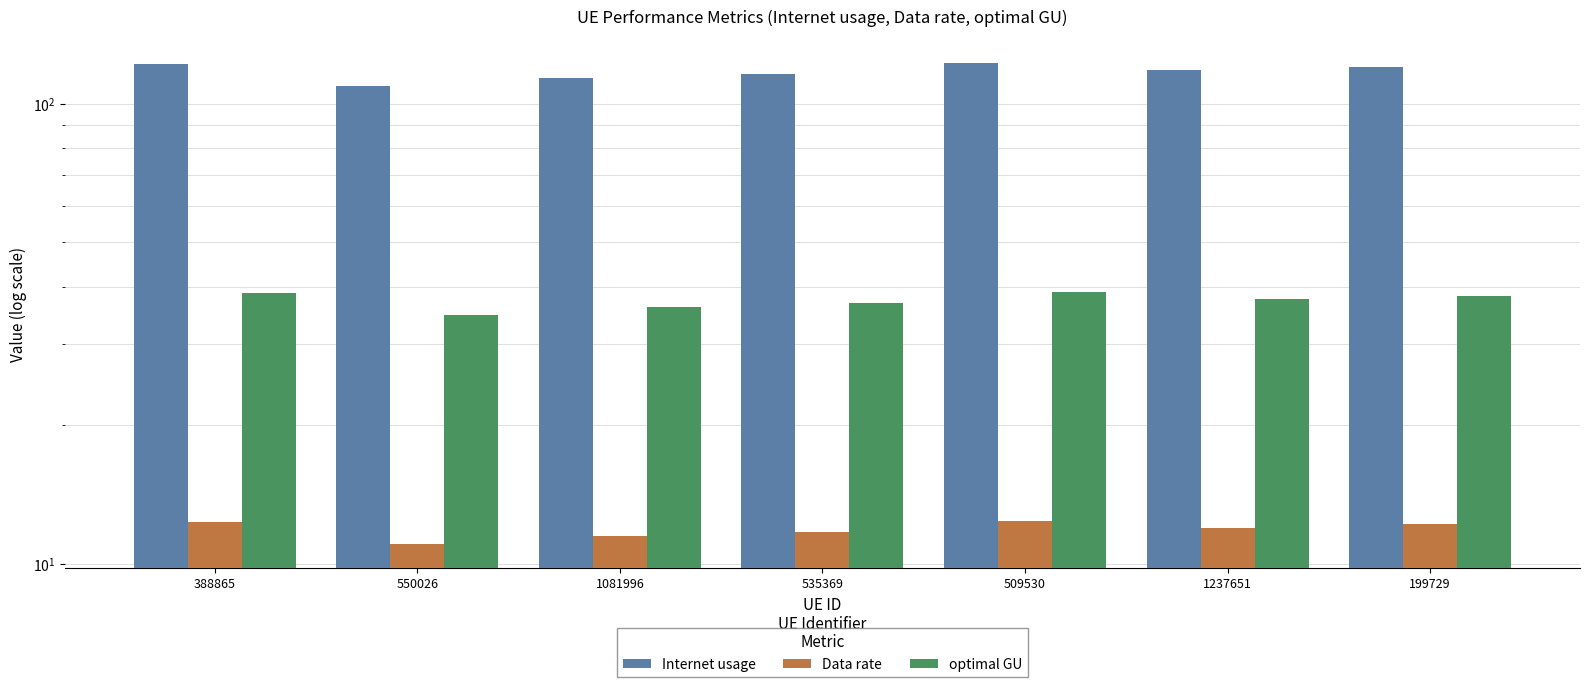

At 199729, list the series in order from smallest to largest.

Data rate, optimal GU, Internet usage